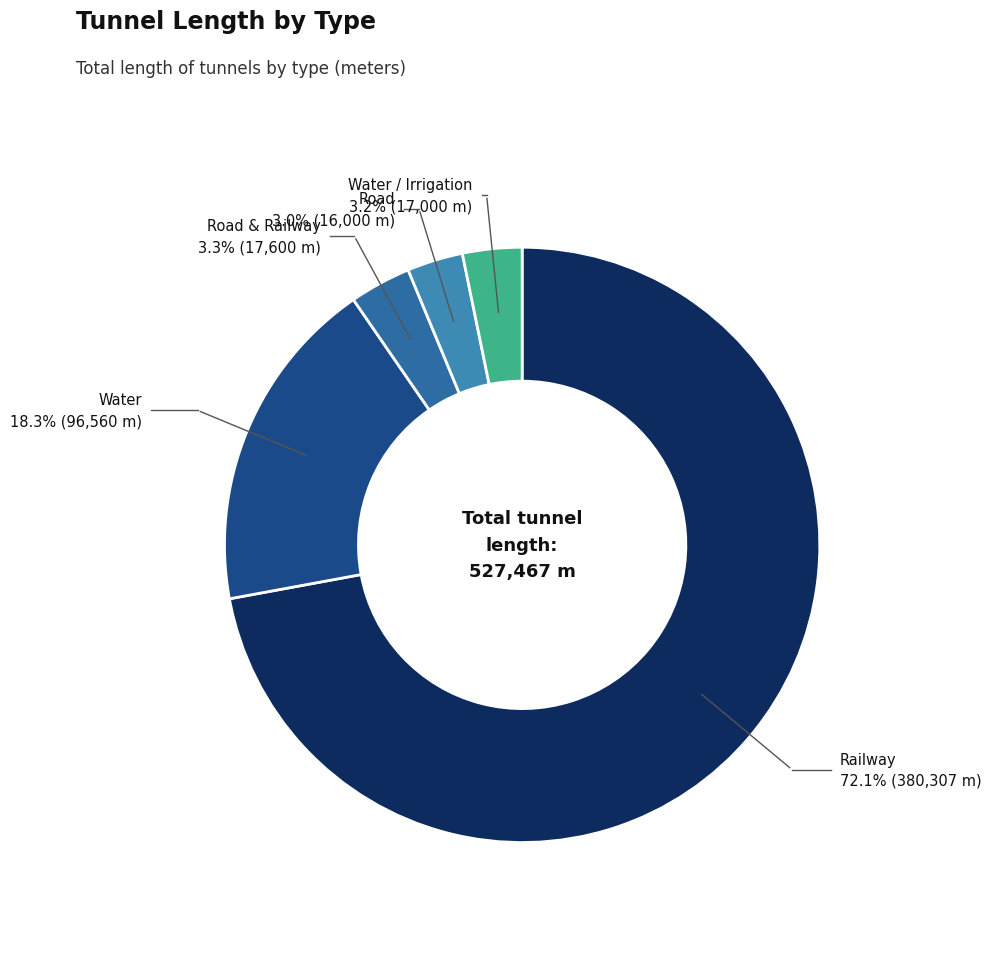

To the nearest percent, what is the average slice percentage?

20%